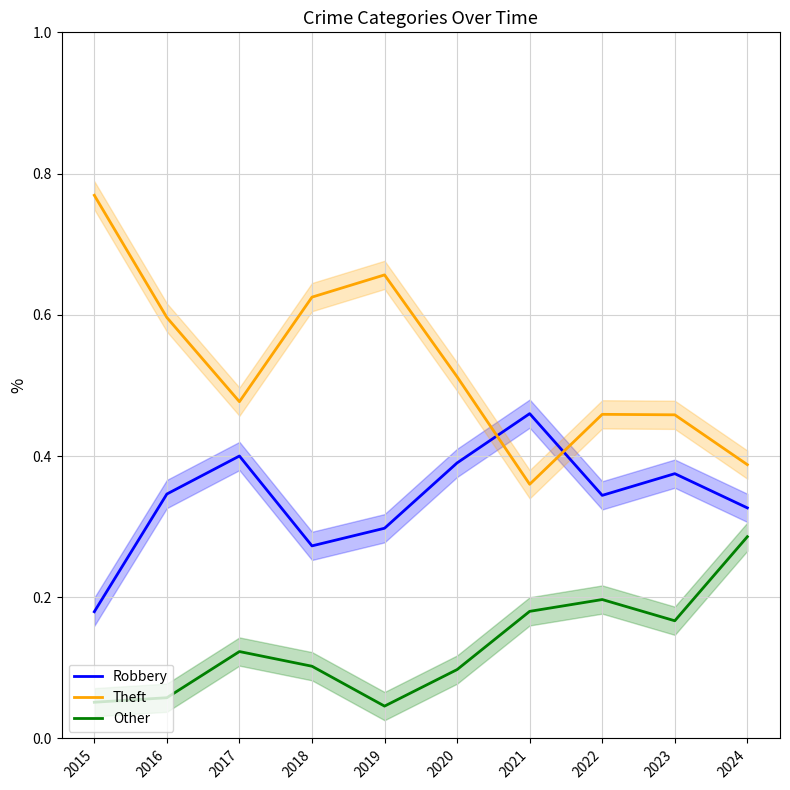

True or false: Robbery has more than 0 interior local peaks.

True